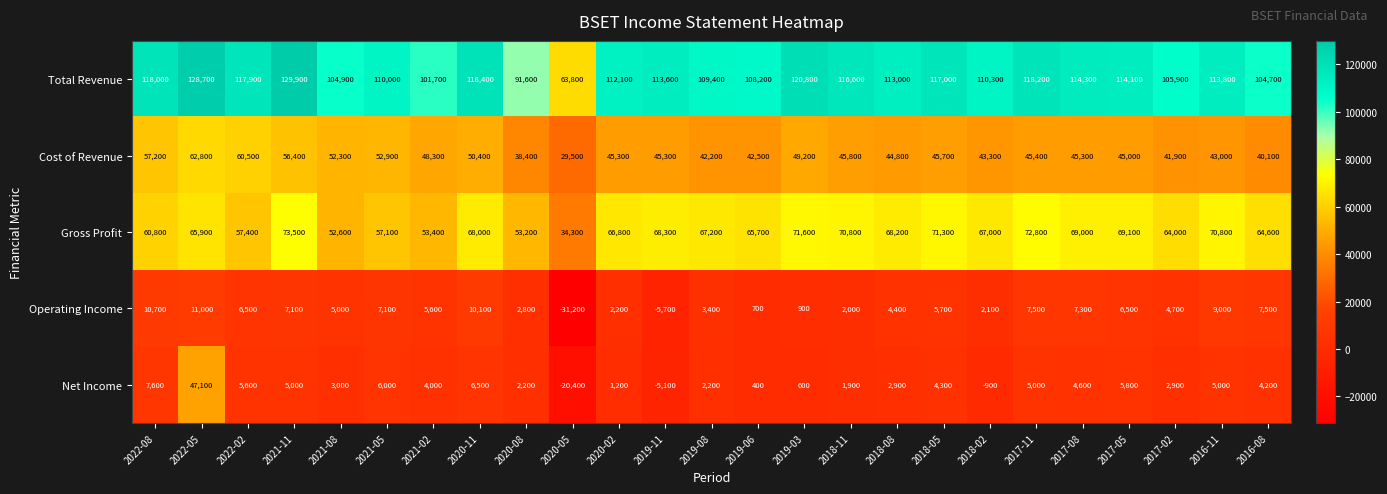

At which label does Operating Income first exceed 5600?

2022-08